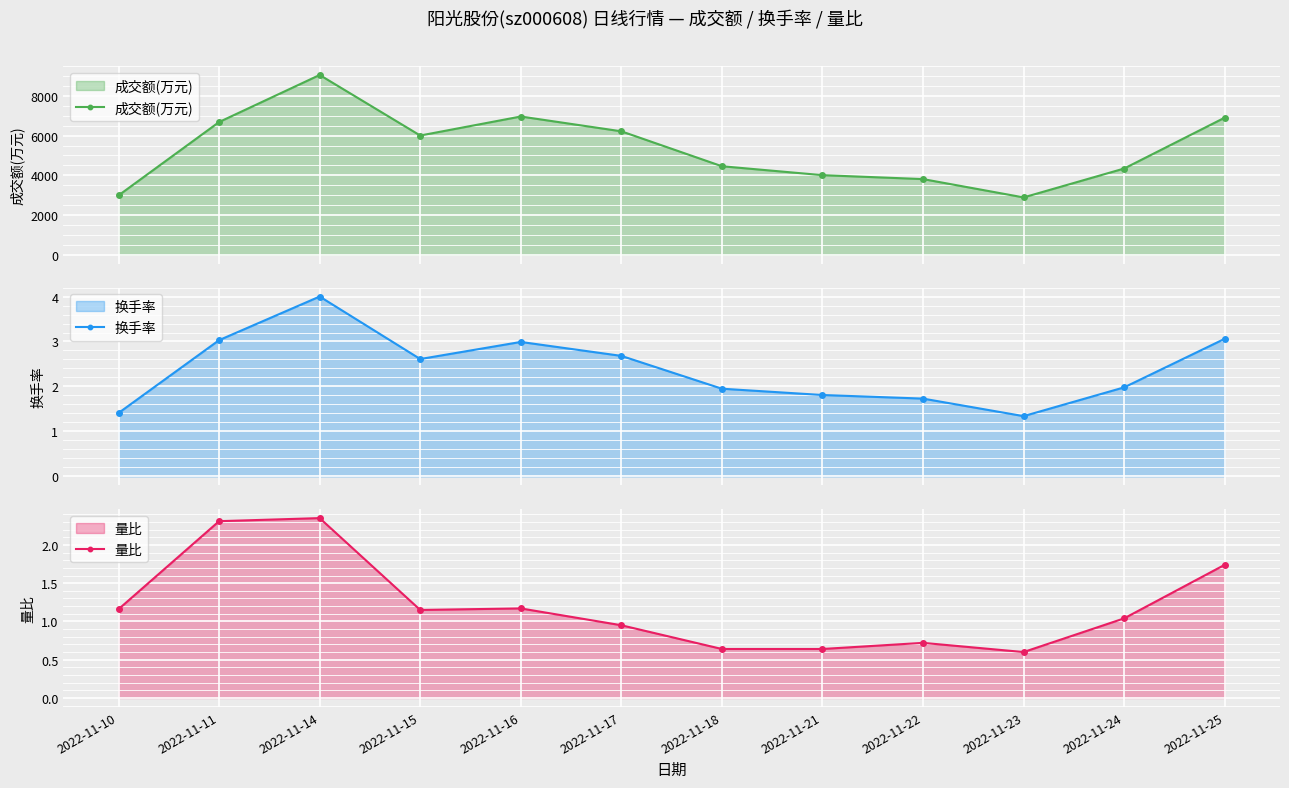

At which label does 成交额(万元) reach its minimum?

2022-11-23